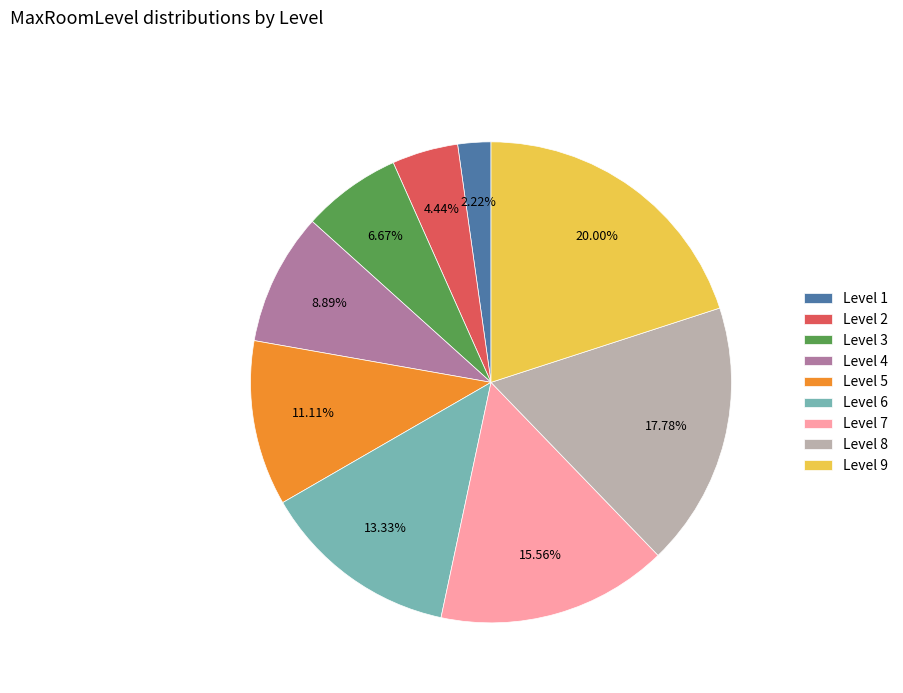

To the nearest percent, what portion does Level 3 represent?

7%